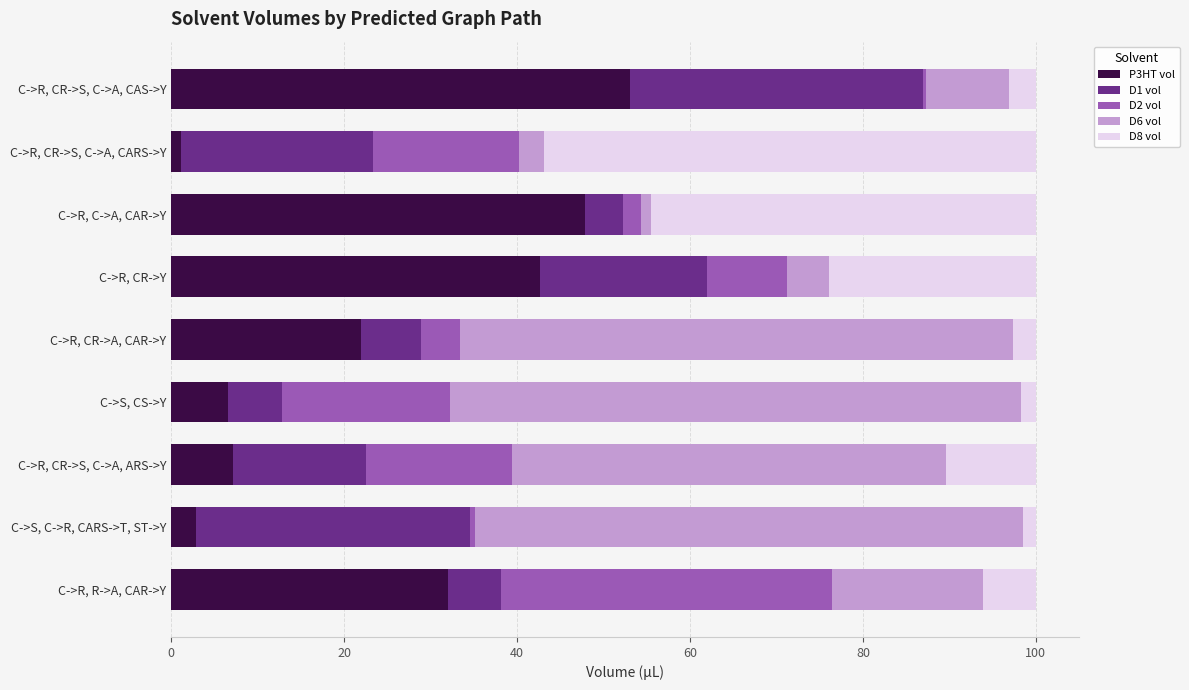

Is it true that P3HT vol equals 38.0 at C->R, CR->A, CAR->Y?

False